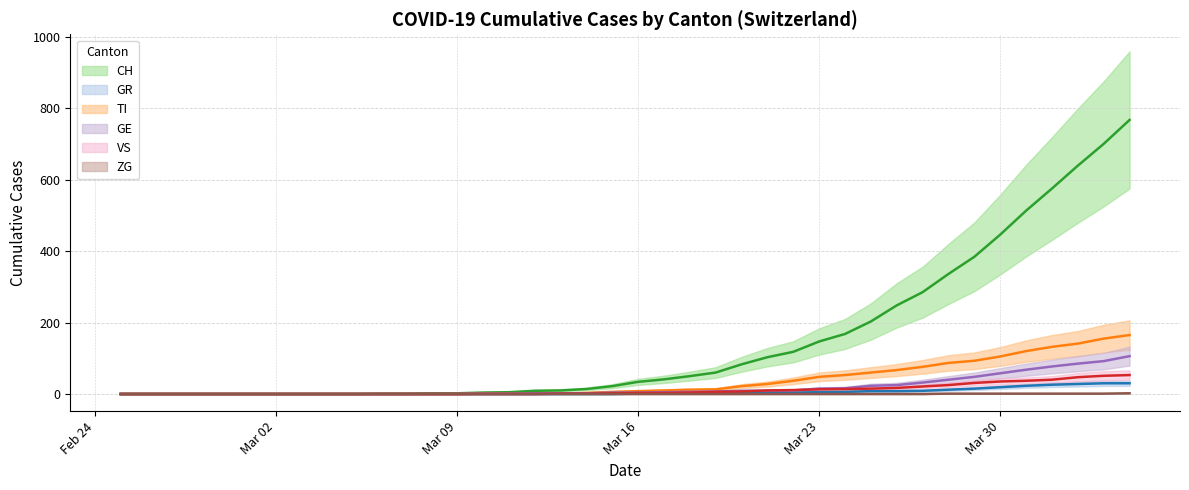

Does the chart have visible grid lines?

Yes